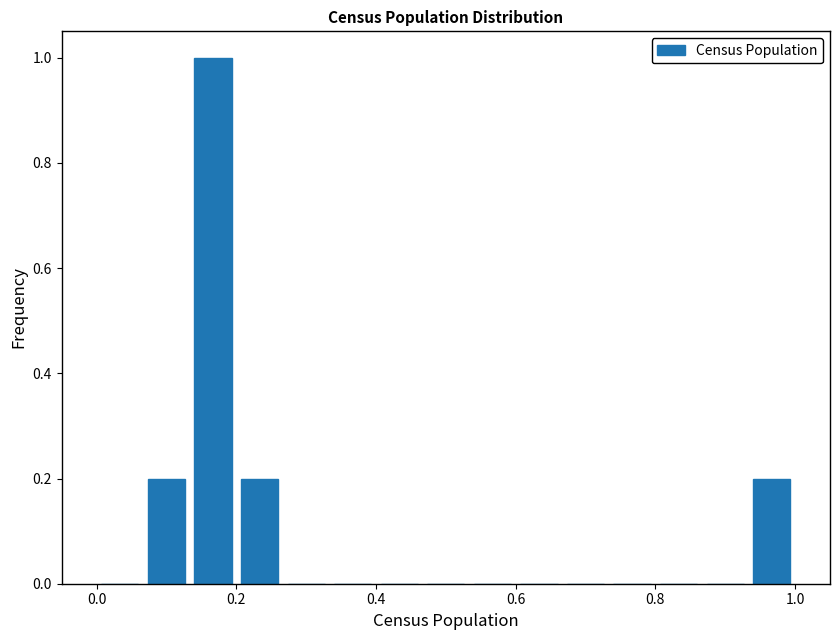

Read against the x-axis, roughly where is the centre of the tallest bar?

0.16